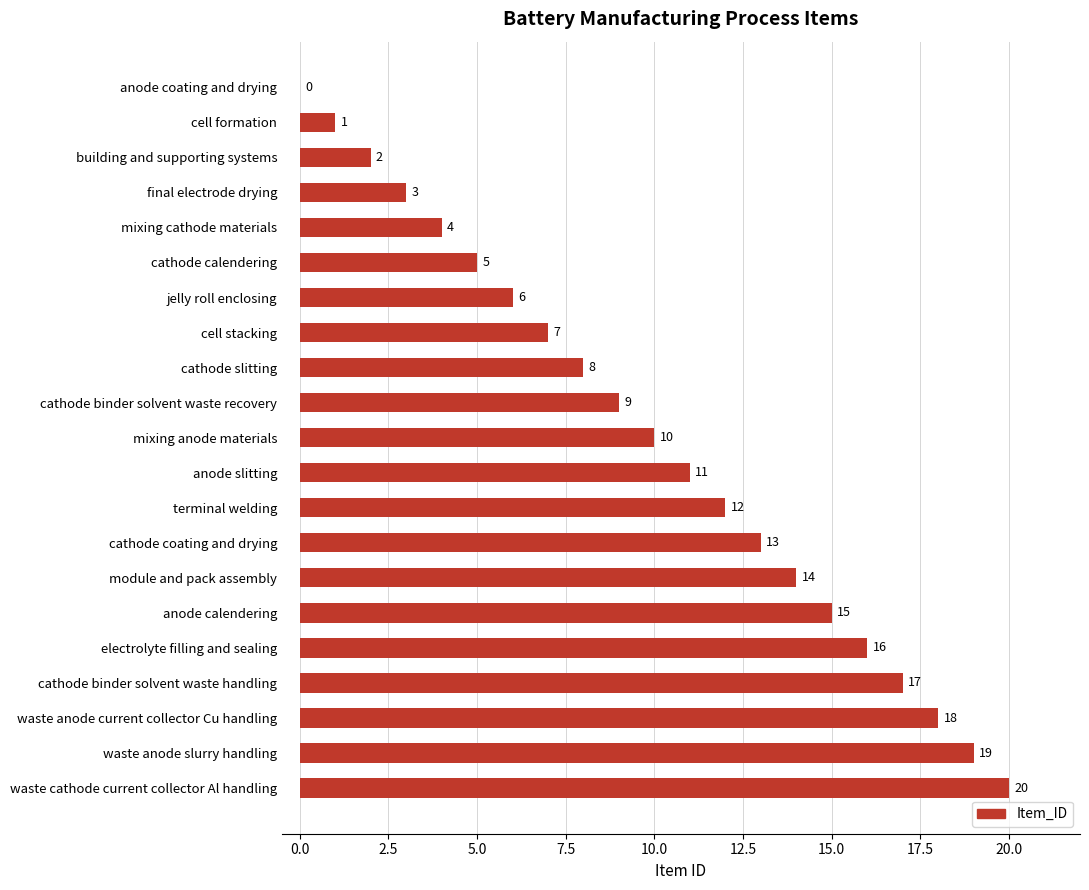

Count the number of data series in this chart.

1